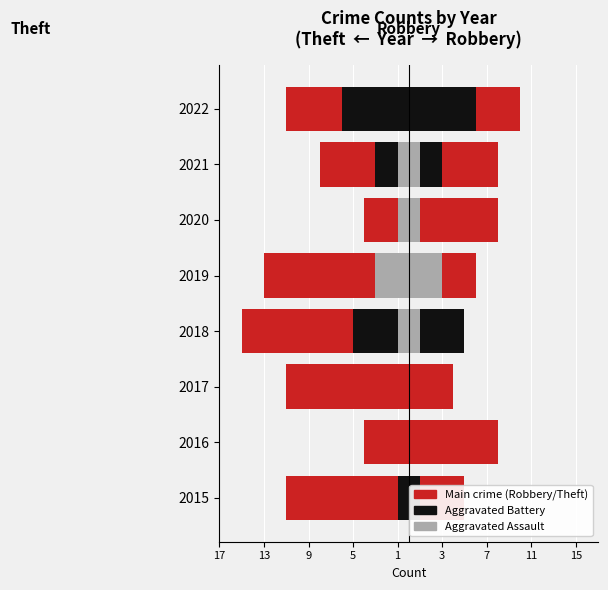

The Agg Assault (right) series shows 5 at 2019. True or false?

False